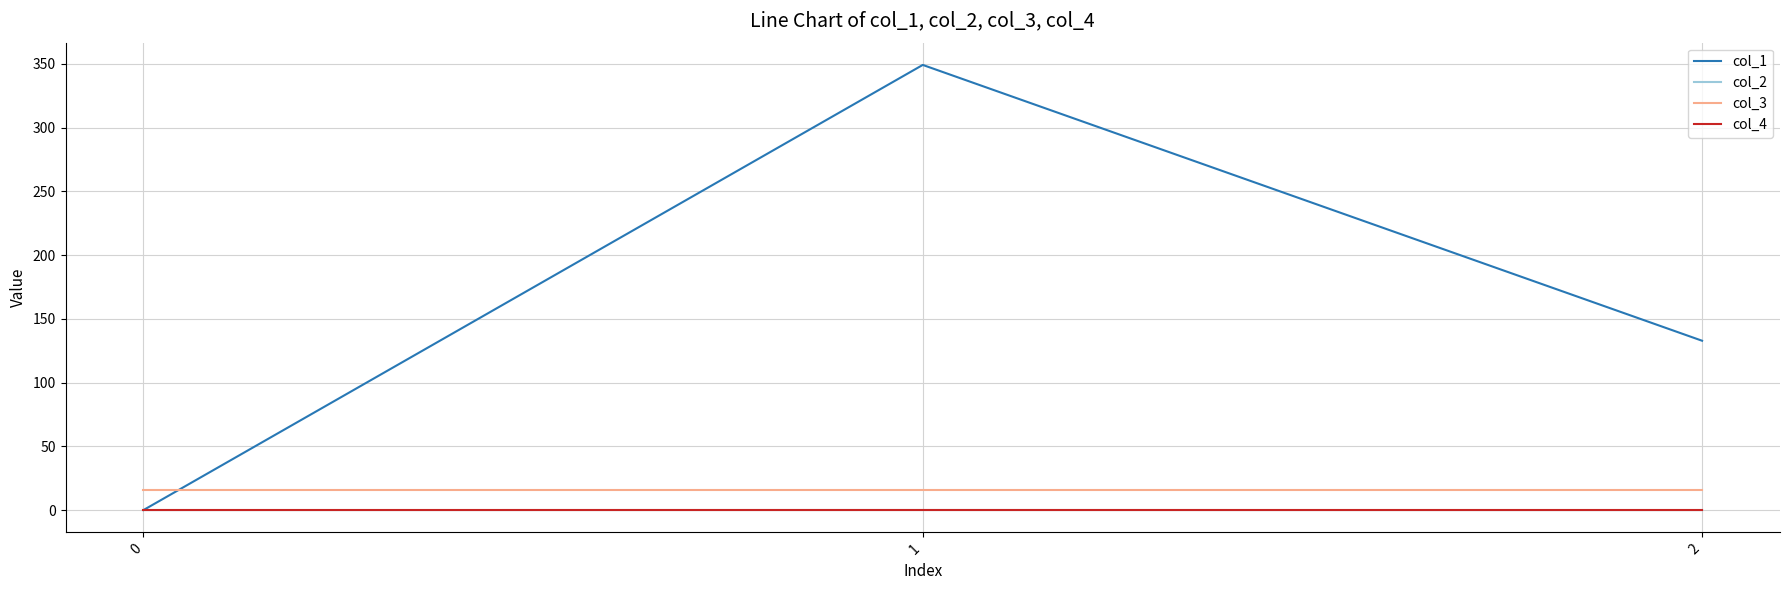

At which category is the sum across all series the highest?

1